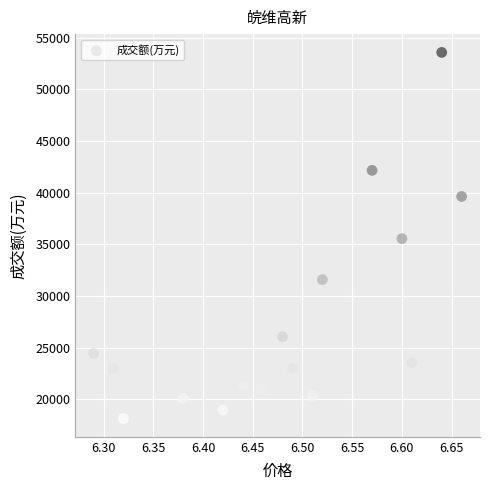

What is the range of Y values (max minus min)?

35404